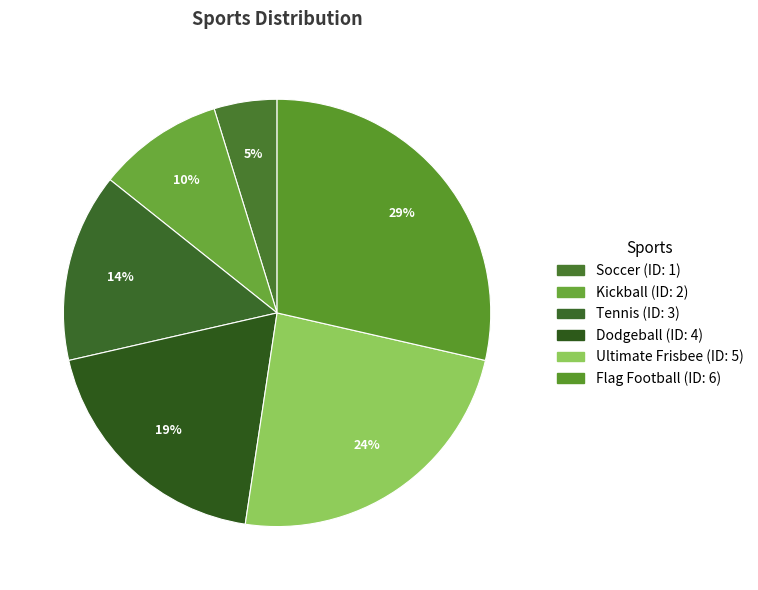

Count the number of slices in the pie.

6